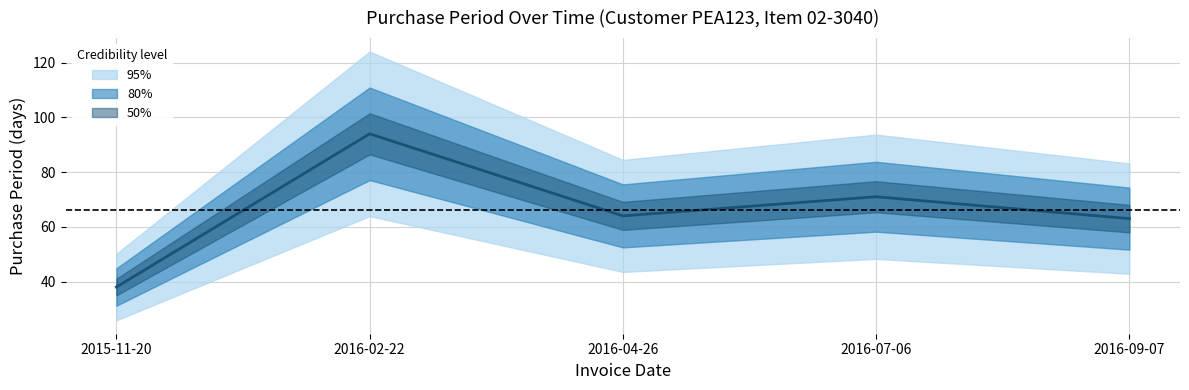

How many points are higher than both their immediate neighbors (excluding endpoints)?

2